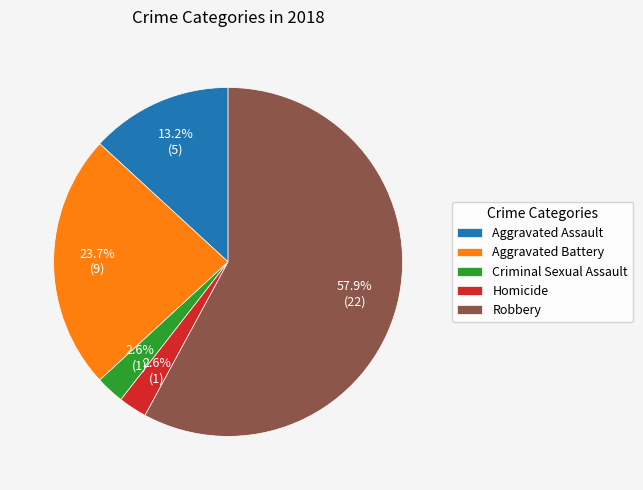

Which has a higher value, Aggravated Battery or Homicide?

Aggravated Battery